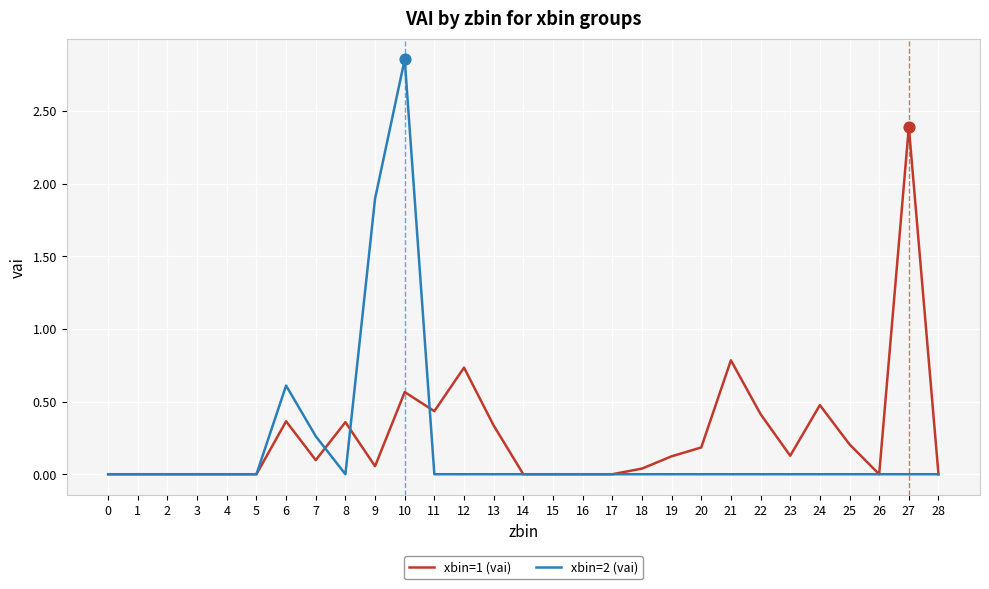

Which series has the largest range (max minus min)?

xbin=2 (vai)